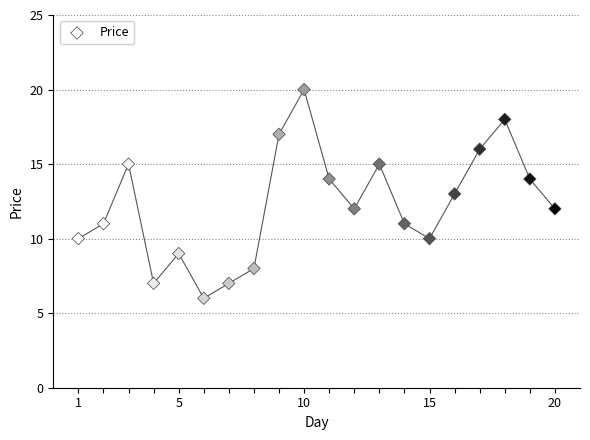

What is the range of X values (max minus min)?

19